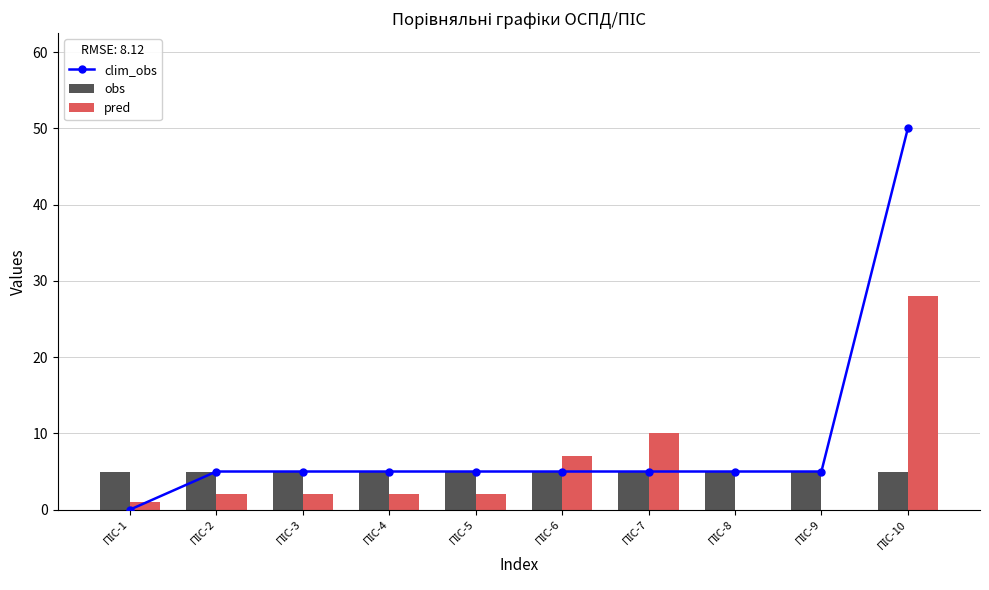

What is the highest value of the pred series?

28